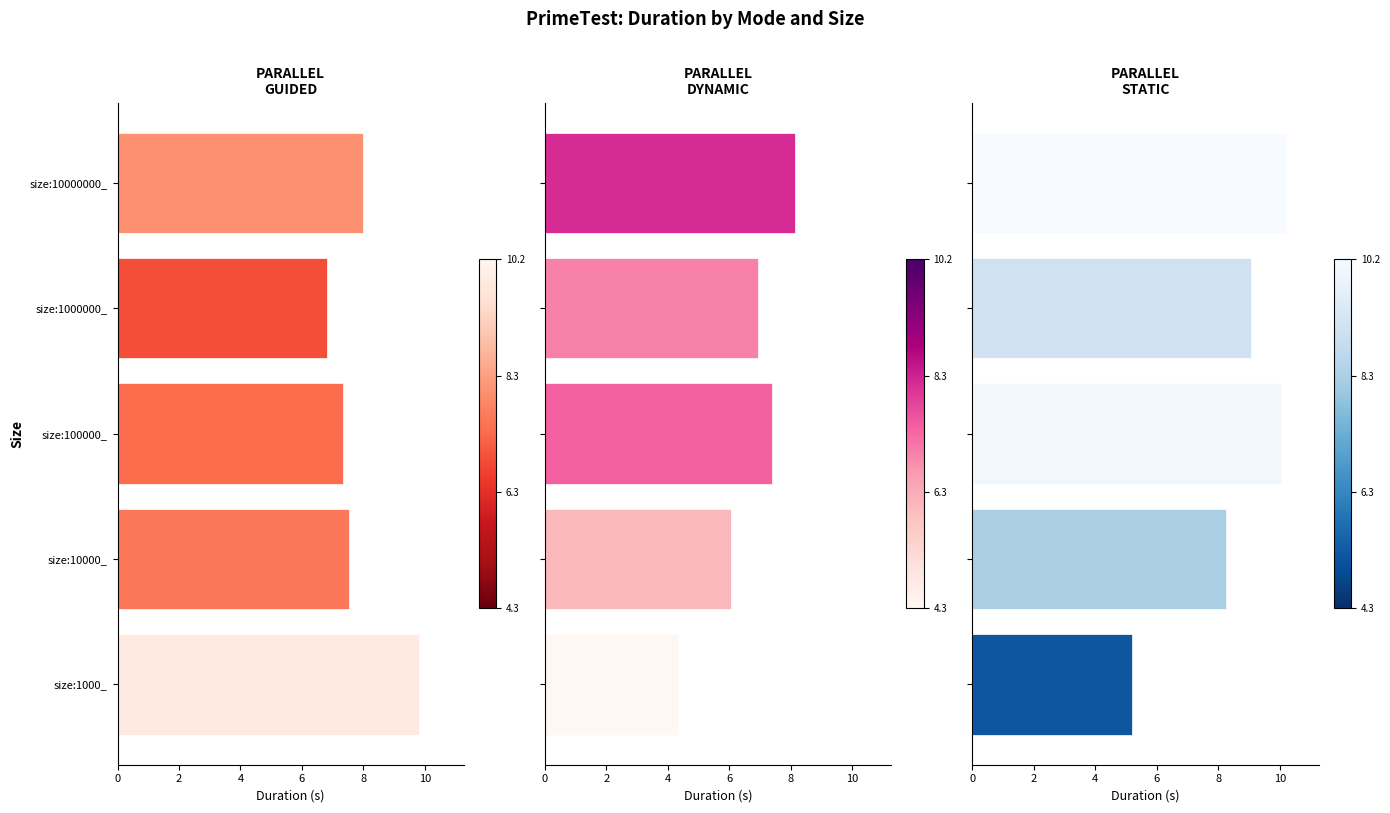

What is the value of the PARALLEL_GUIDED bar at the 2nd from the left?

7.5